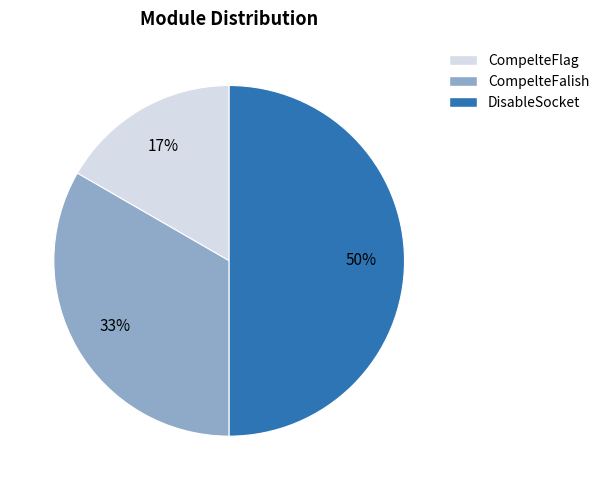

Rank the categories by value from lowest to highest.

CompelteFlag, CompelteFalish, DisableSocket